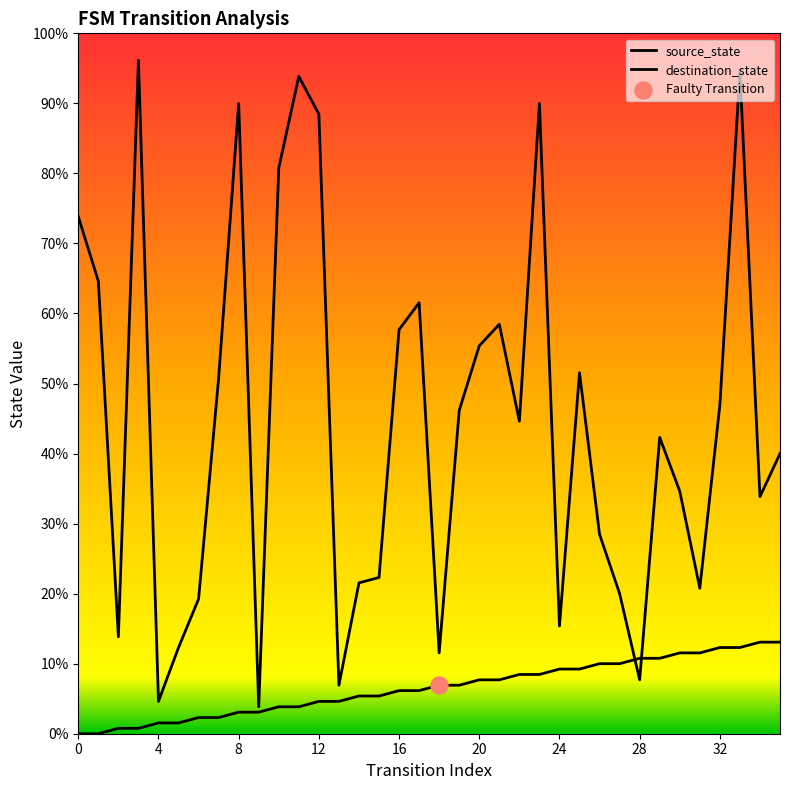

What are all the series names shown in the legend?

source_state, destination_state